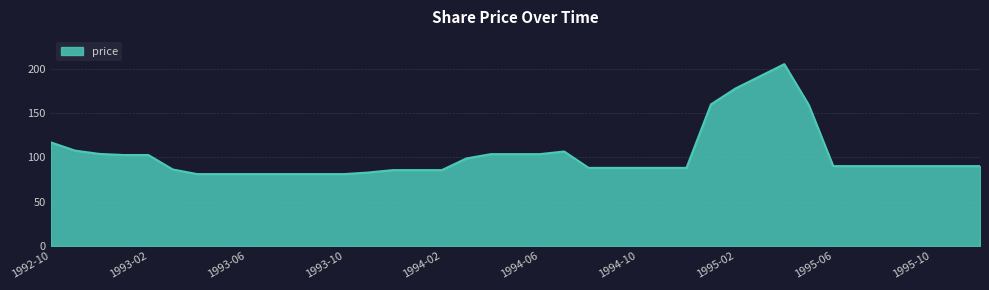

What is the difference between the maximum and minimum values?

124.0